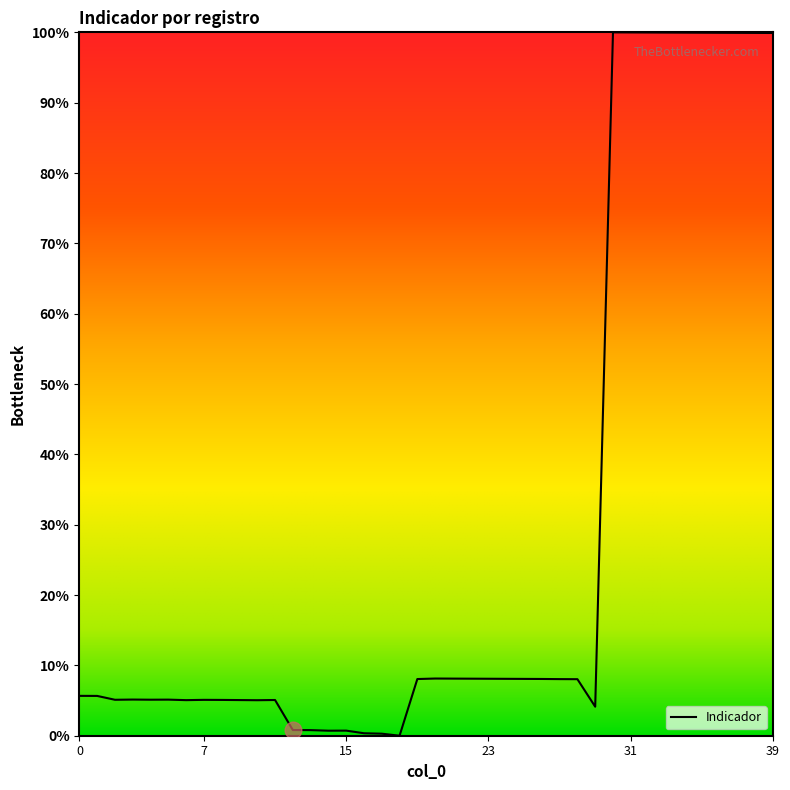

What is the greatest value displayed?

100.0